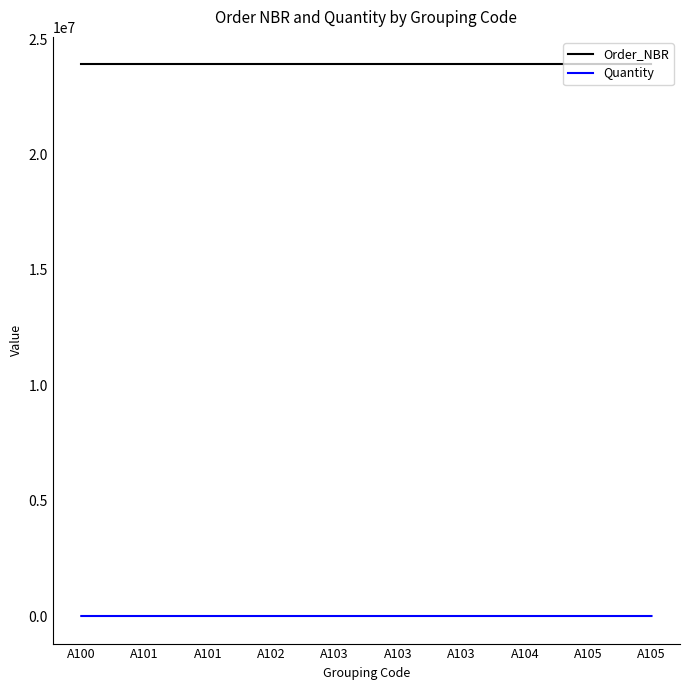

True or false: Order_NBR and Quantity intersect in this chart.

False